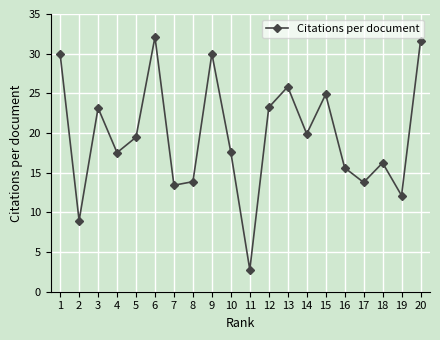

Which label corresponds to the smallest value in the chart?

11